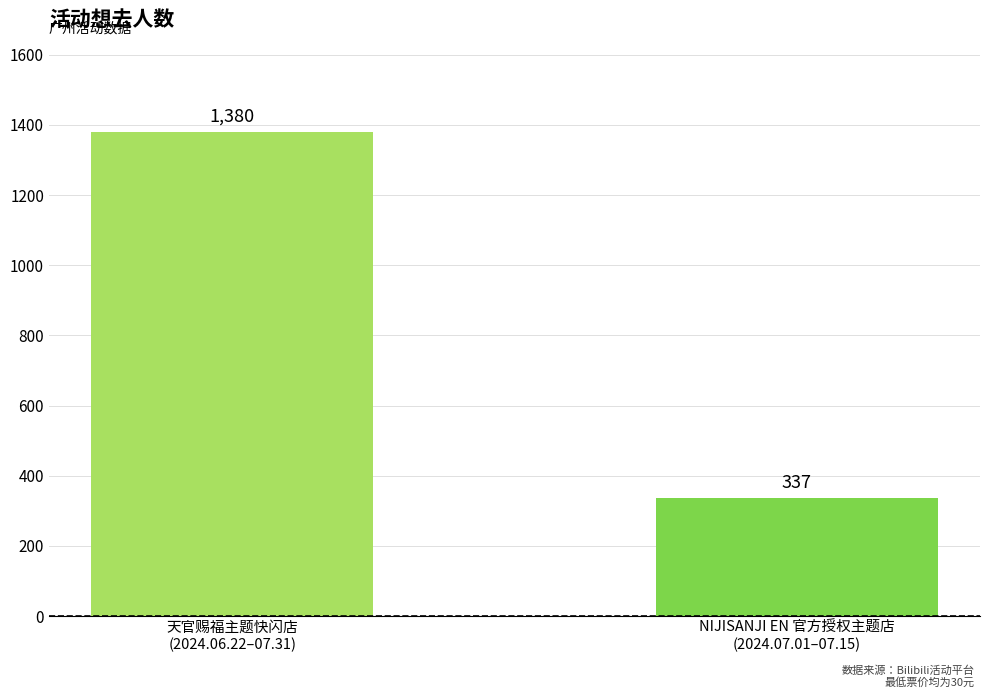

What is the difference between the maximum and minimum values?

1043